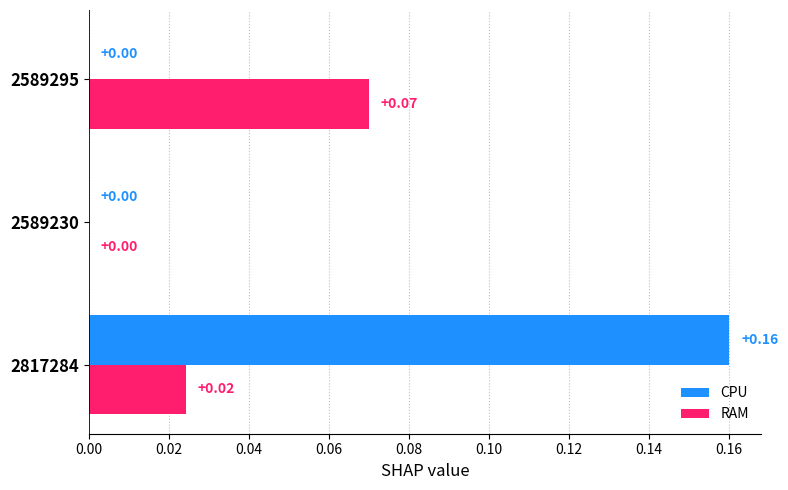

Which series has the largest total across all categories?

CPU